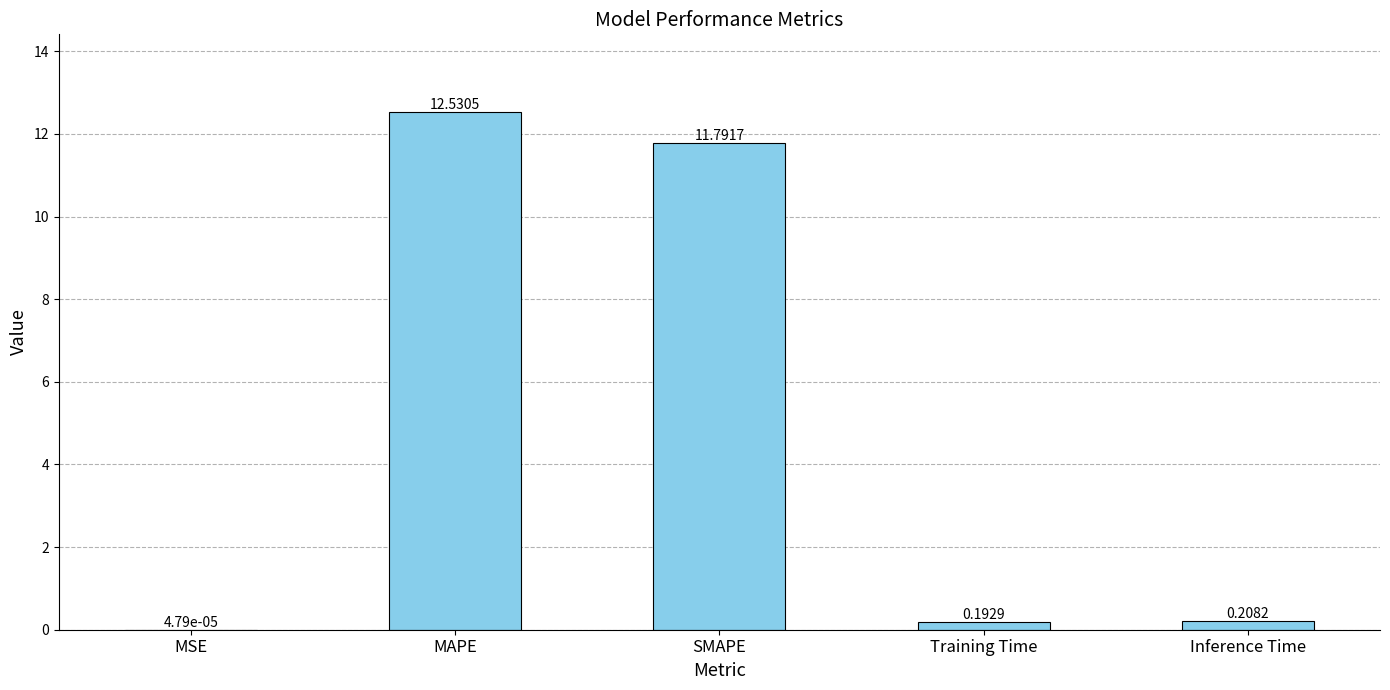

What is the sum of all values?

24.7